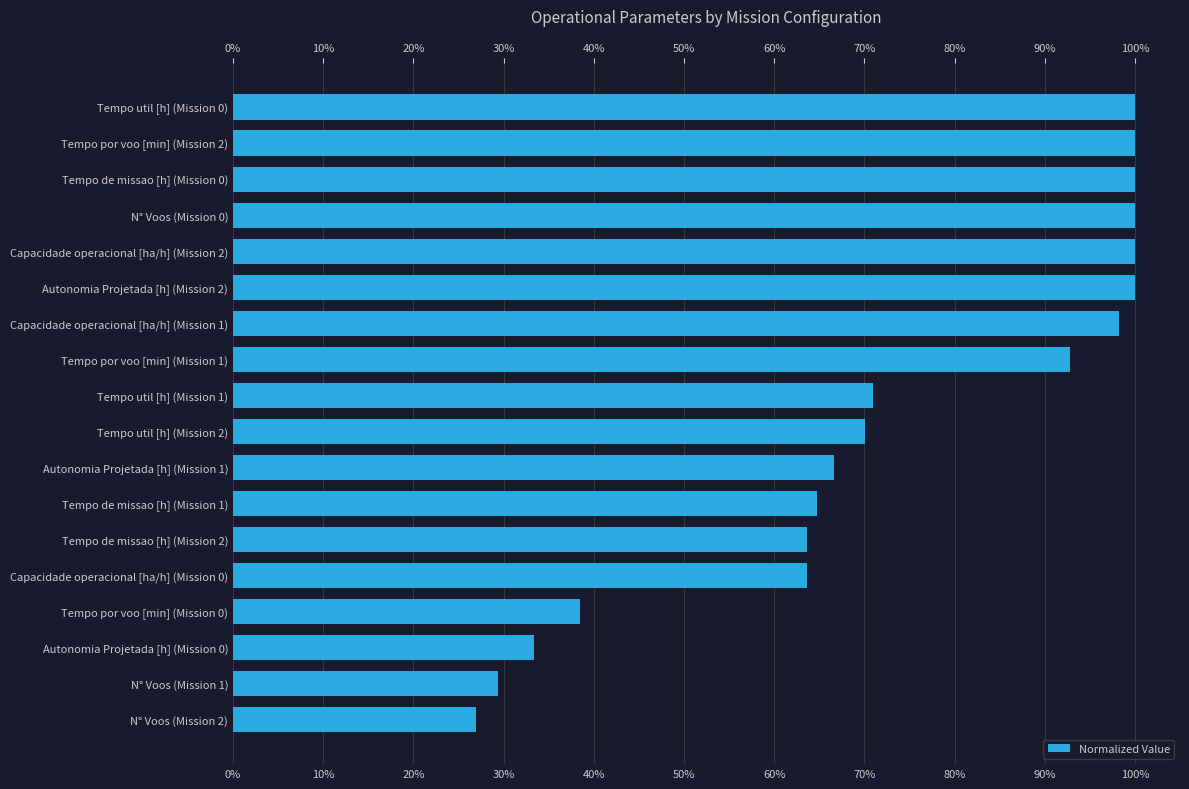

What is the smallest value displayed?

27.0